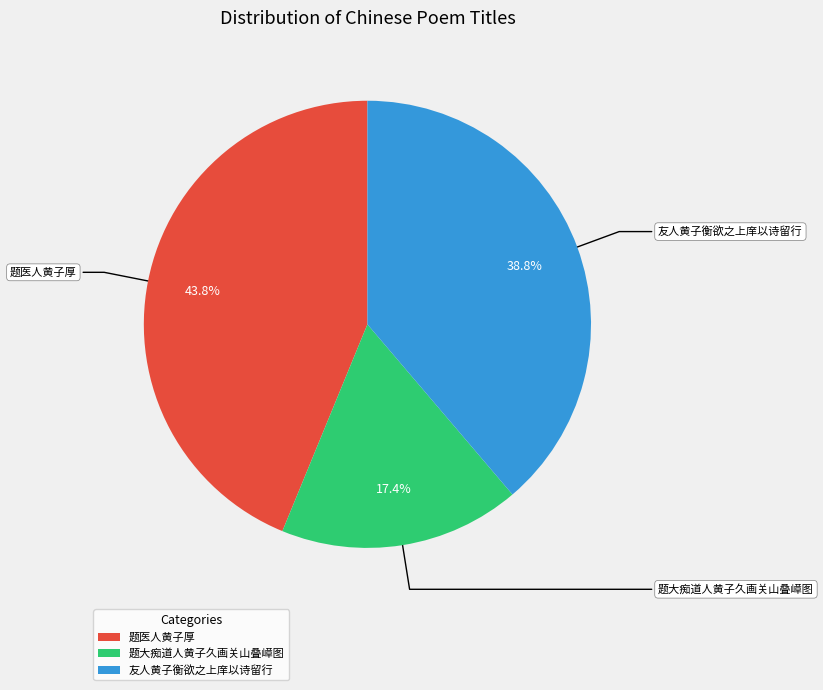

True or false: 题医人黄子厚 accounts for 52% of the total.

False